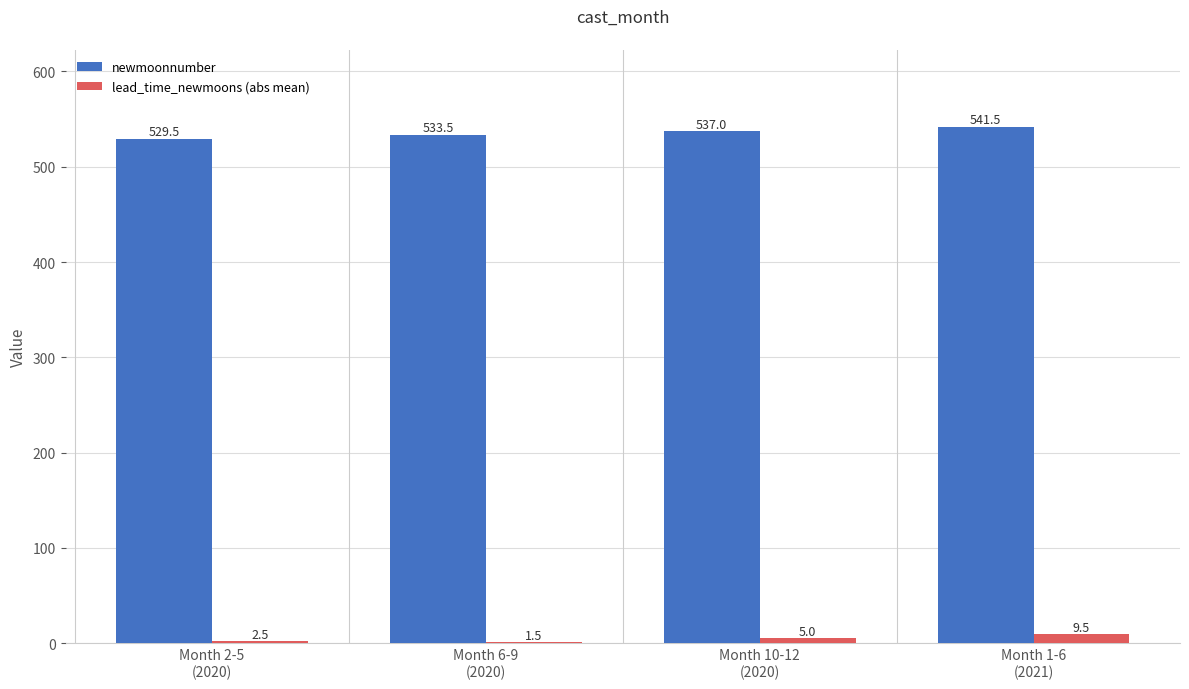

Reading right to left, transcribe all the data shown in this chart.

newmoonnumber: 541.5	537.0	533.5	529.5
lead_time_newmoons (abs mean): 9.5	5.0	1.5	2.5